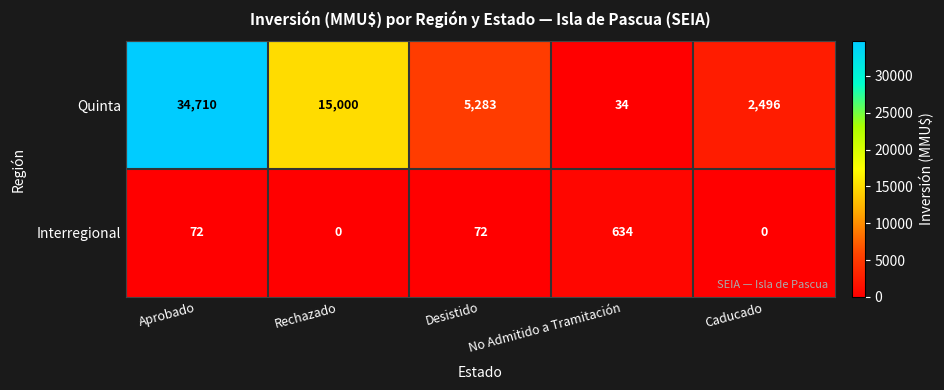

How many distinct data groups are displayed?

2